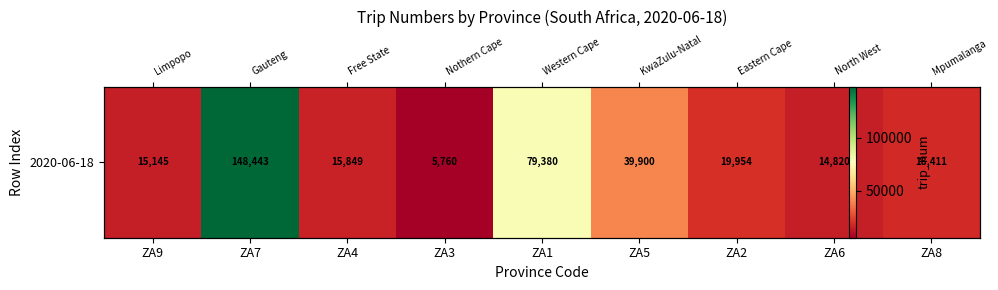

Reading left to right, what are all the values shown in this chart?

15145	148443	15849	5760	79380	39900	19954	14820	18411